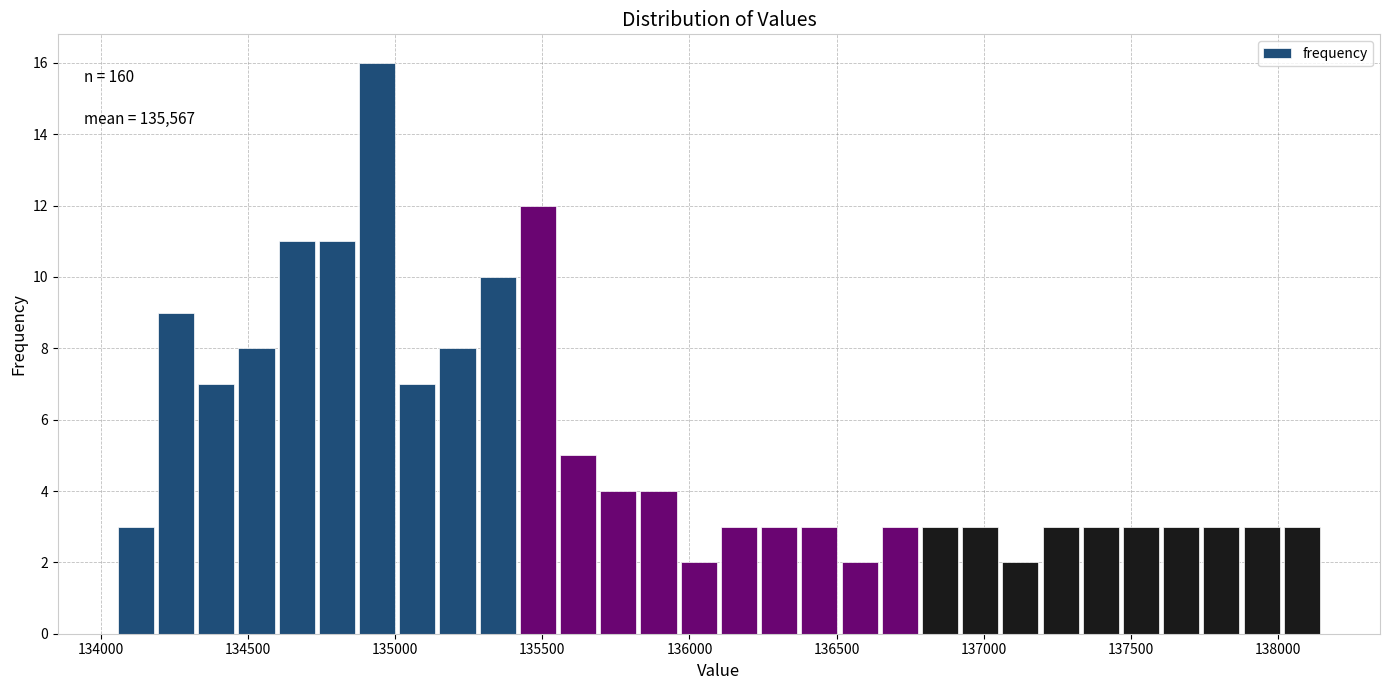

Around what value on the x-axis is the tallest bar? Give the approximate position of its centre, as read against the axis.

134950